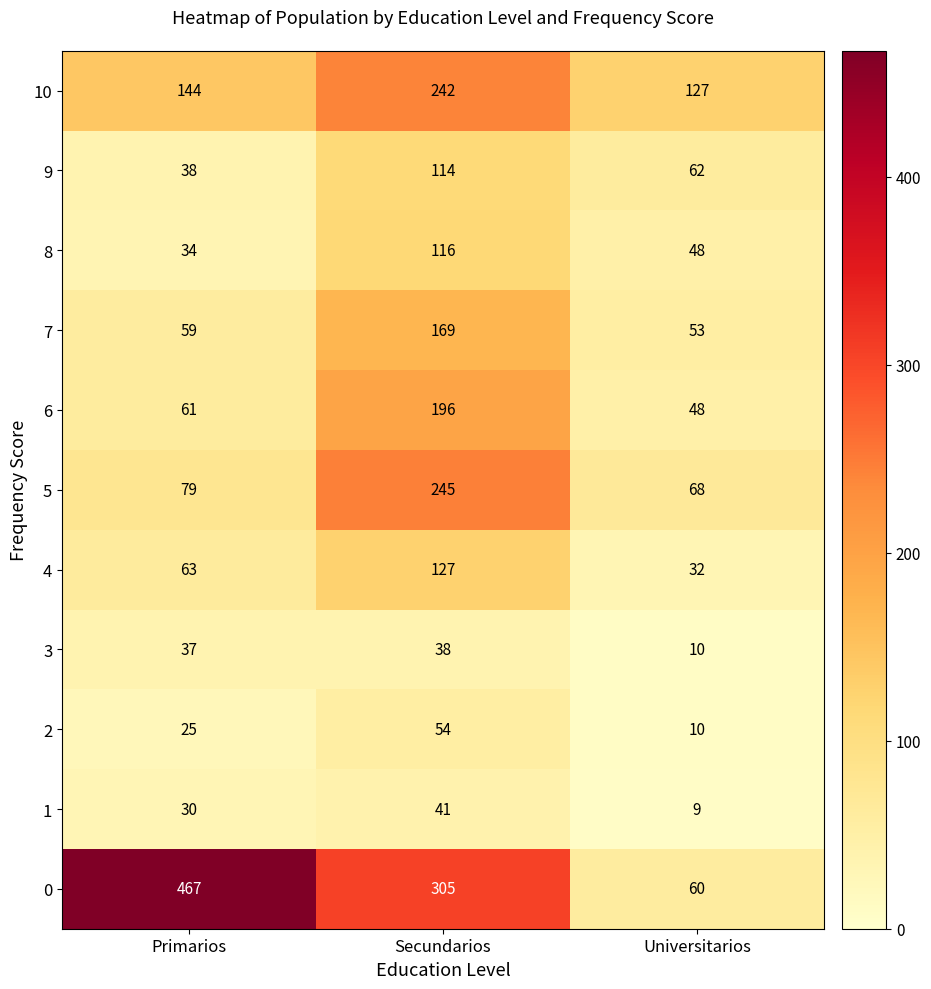

What is the spread (max minus min) of values at Secundarios?

267